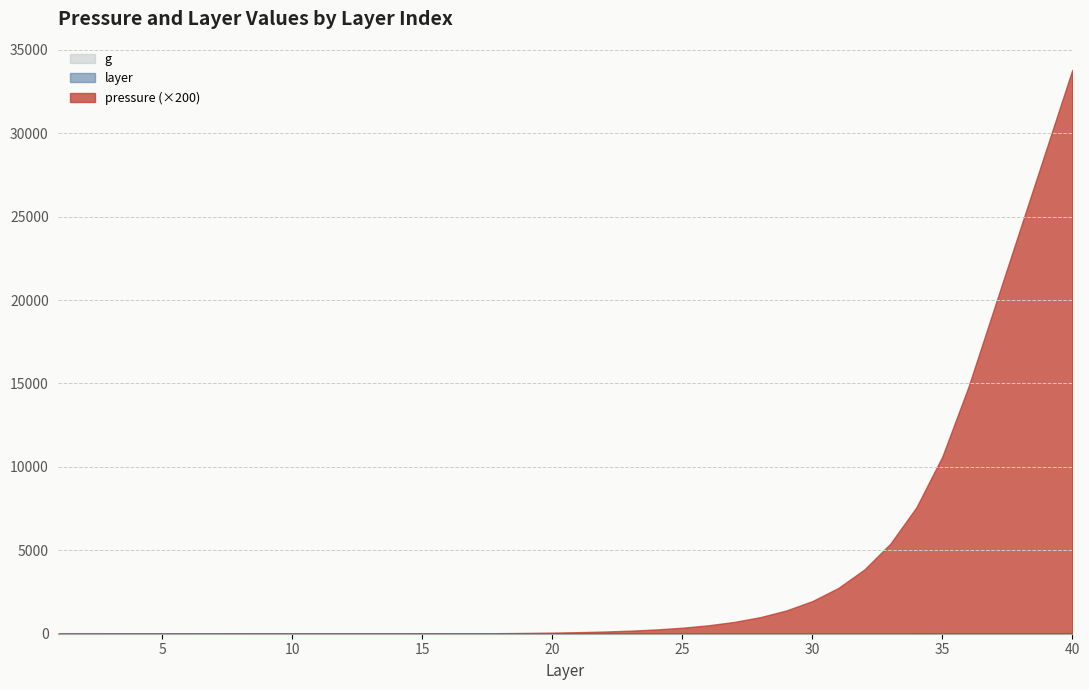

List the labels in order of layer value, smallest first.

1, 2, 3, 4, 5, 6, 7, 8, 9, 10, 11, 12, 13, 14, 15, 16, 17, 18, 19, 20, 21, 22, 23, 24, 25, 26, 27, 28, 29, 30, 31, 32, 33, 34, 35, 36, 37, 38, 39, 40